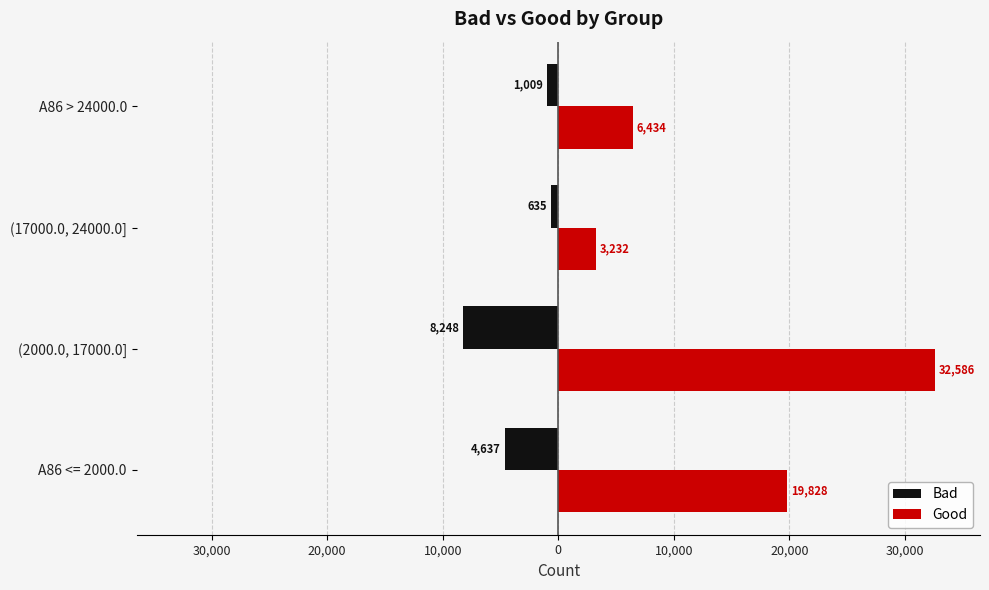

What is the difference between the maximum and minimum values in the Bad series?

7613